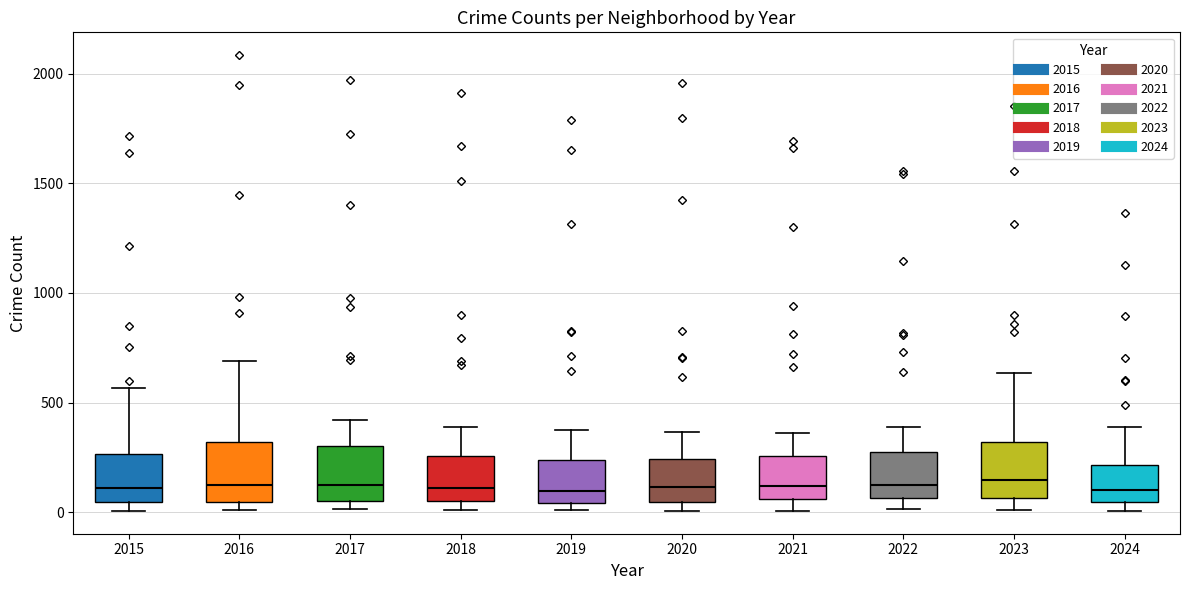

Where does the median line of the box at x = 2018 sit on the y-axis? The values are not printed on the chart, so give them approximately, as read against the axis.

100